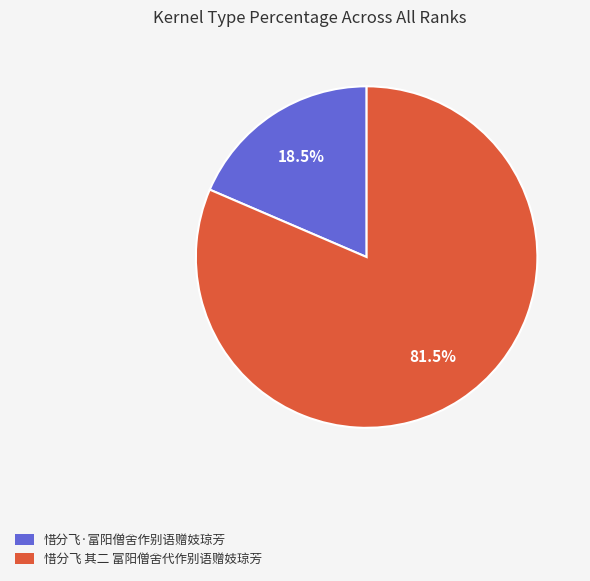

Do 惜分飞 其二 富阳僧舍代作别语赠妓琼芳 and 惜分飞·富阳僧舍作别语赠妓琼芳 together represent more than half of the pie?

Yes